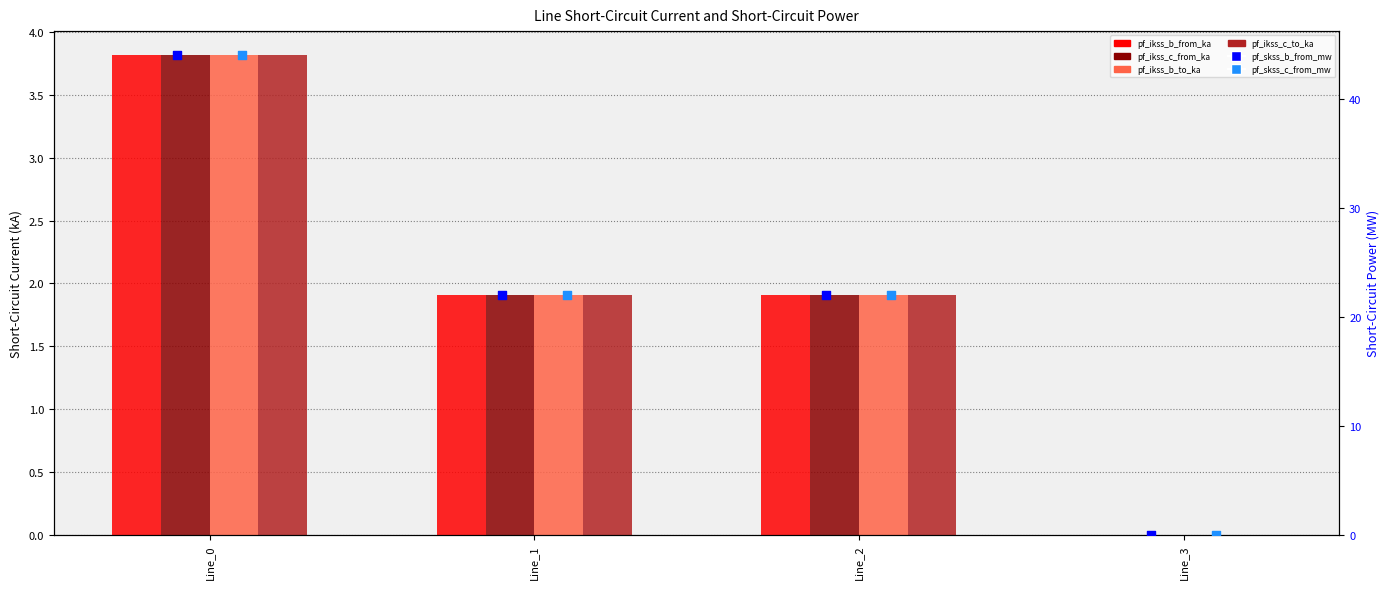

At which category is the sum across all series the highest?

Line_0